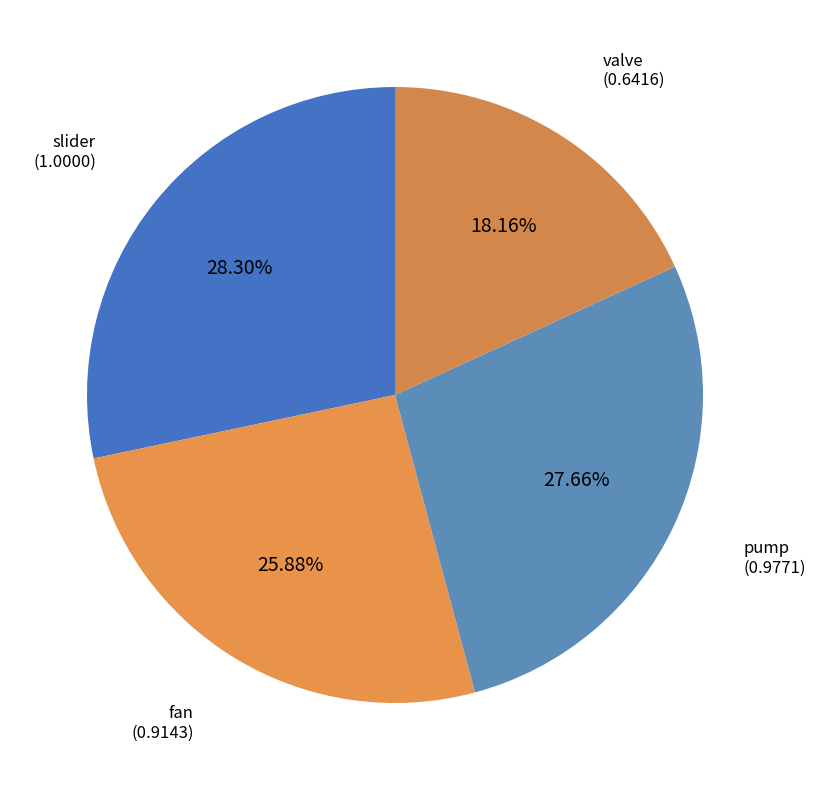

Does fan account for over 50% of the chart?

No